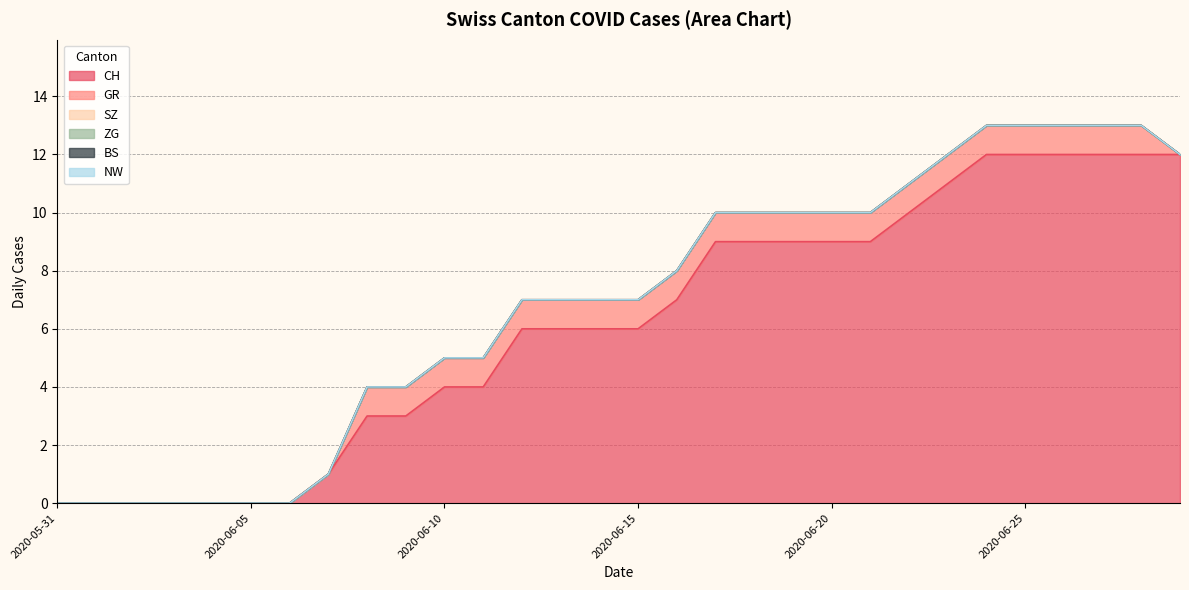

Is the value of BS at 2020-06-16 greater than the value of SZ at 2020-06-19?

No